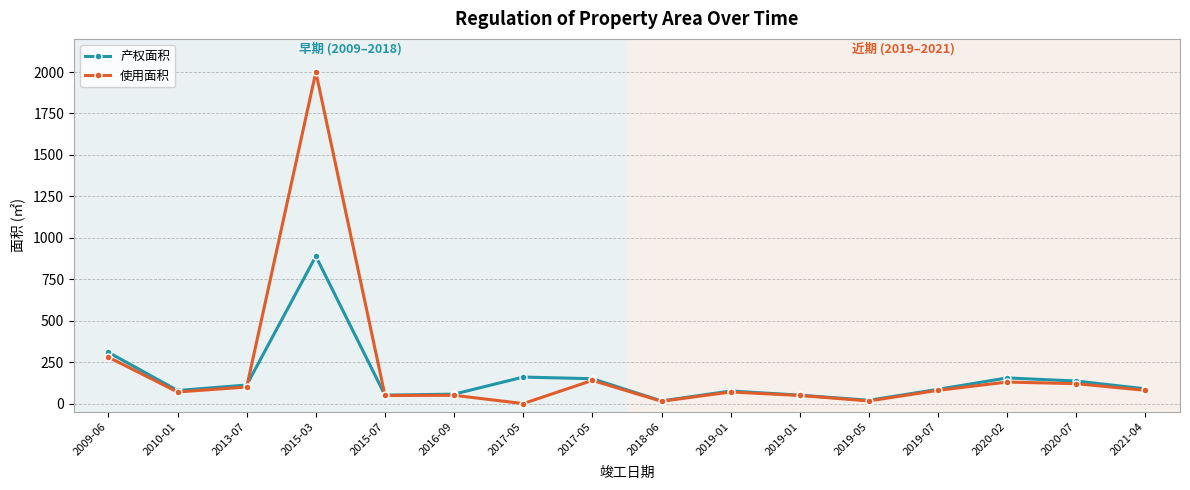

What are all the series names shown in the legend?

产权面积, 使用面积